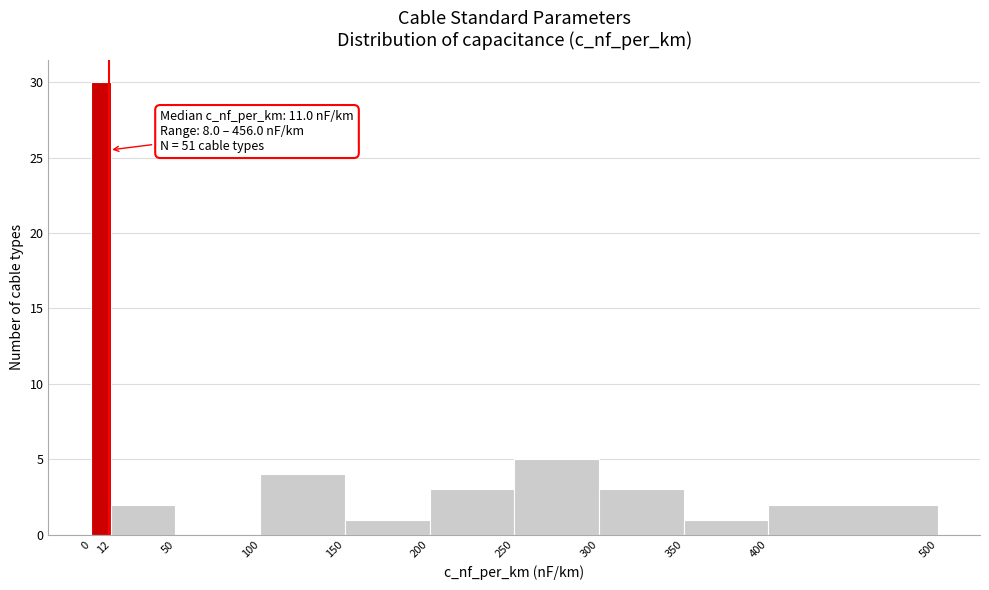

Which range on the x-axis has the tallest bar?

0 to 12